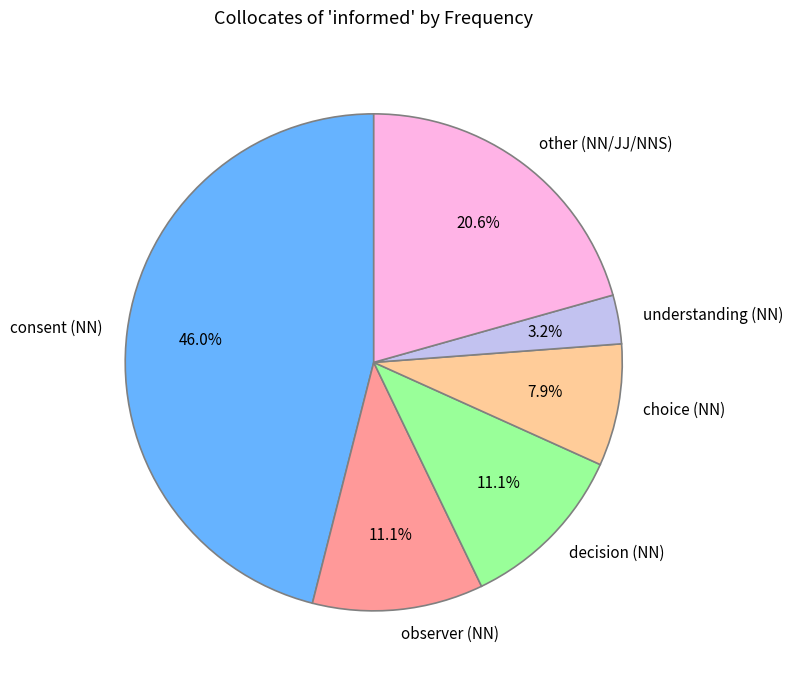

What is the ratio of the value at observer (NN) to the value at decision (NN)?

1.0